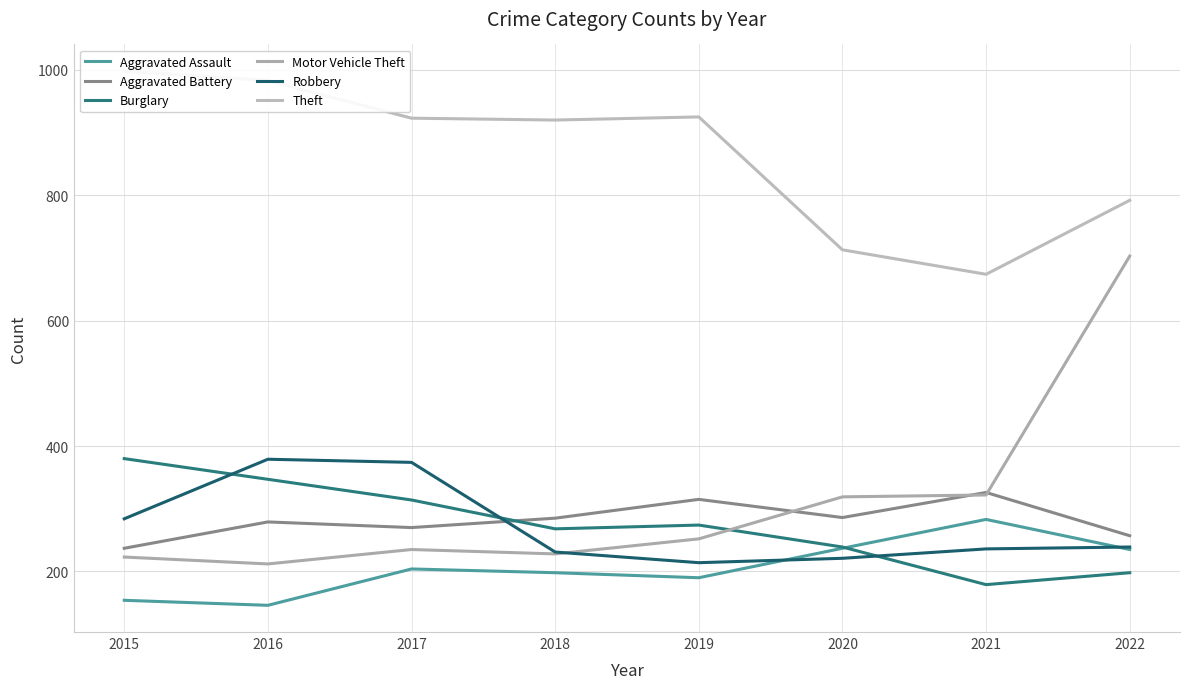

At which label does Motor Vehicle Theft reach its peak?

2022